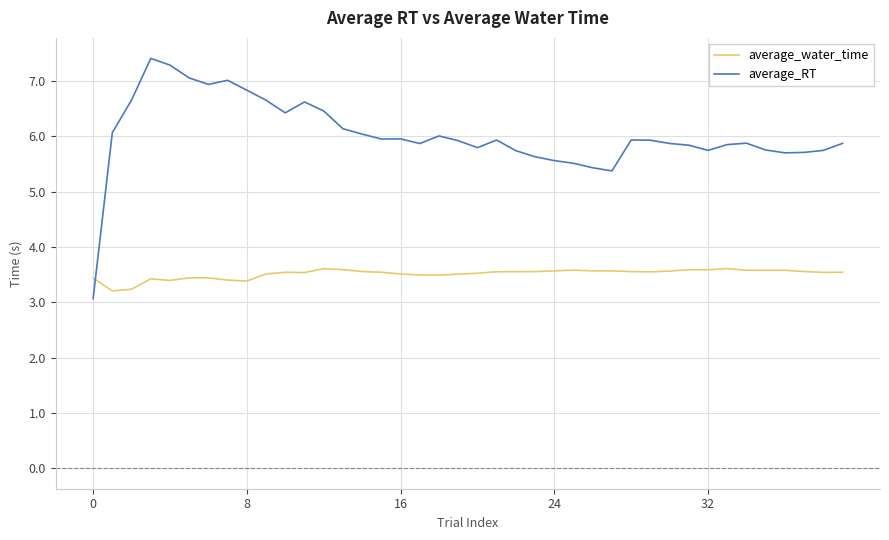

Which series has the widest spread of values?

average_RT